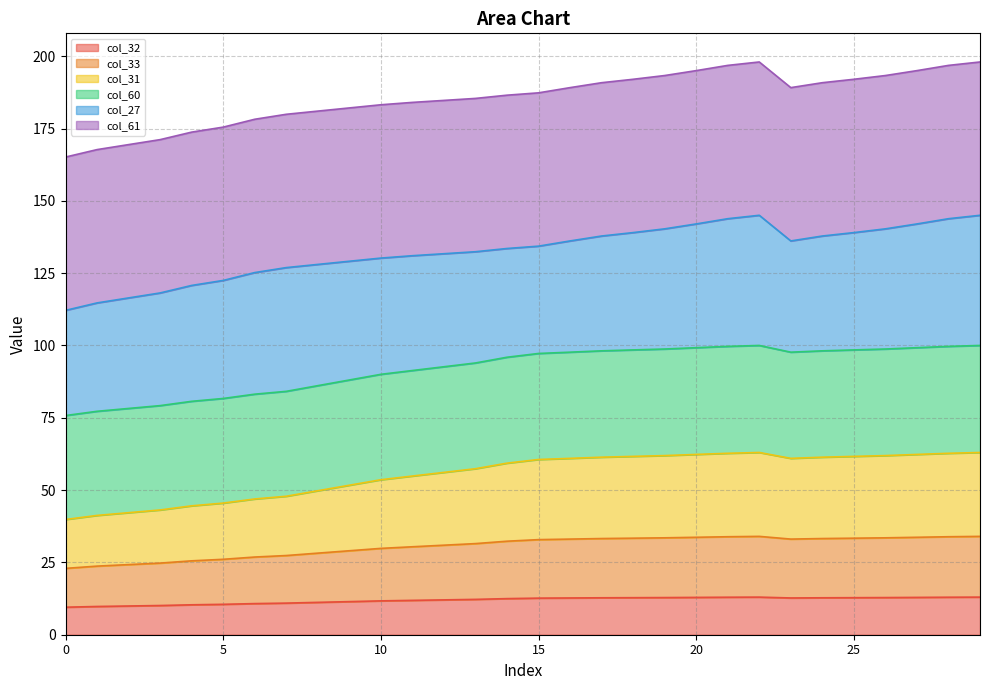

At which label does col_33 first exceed 32?

14